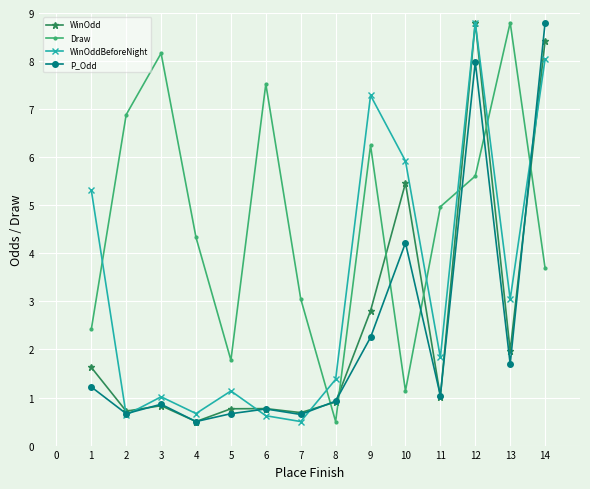

At which category does P_Odd reach its first local valley?

2